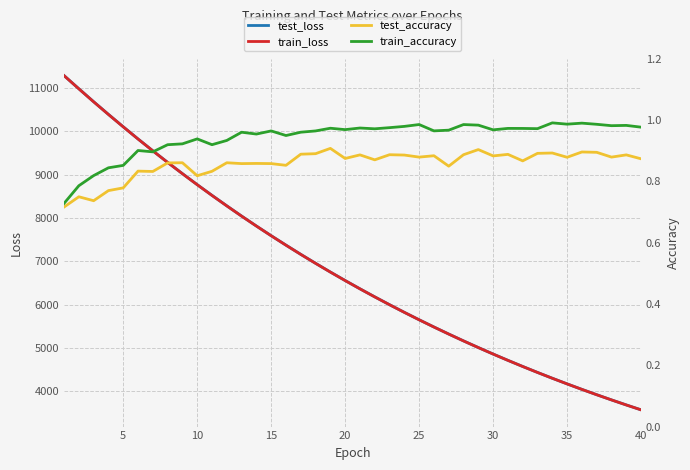

How many lines are shown in the chart?

4